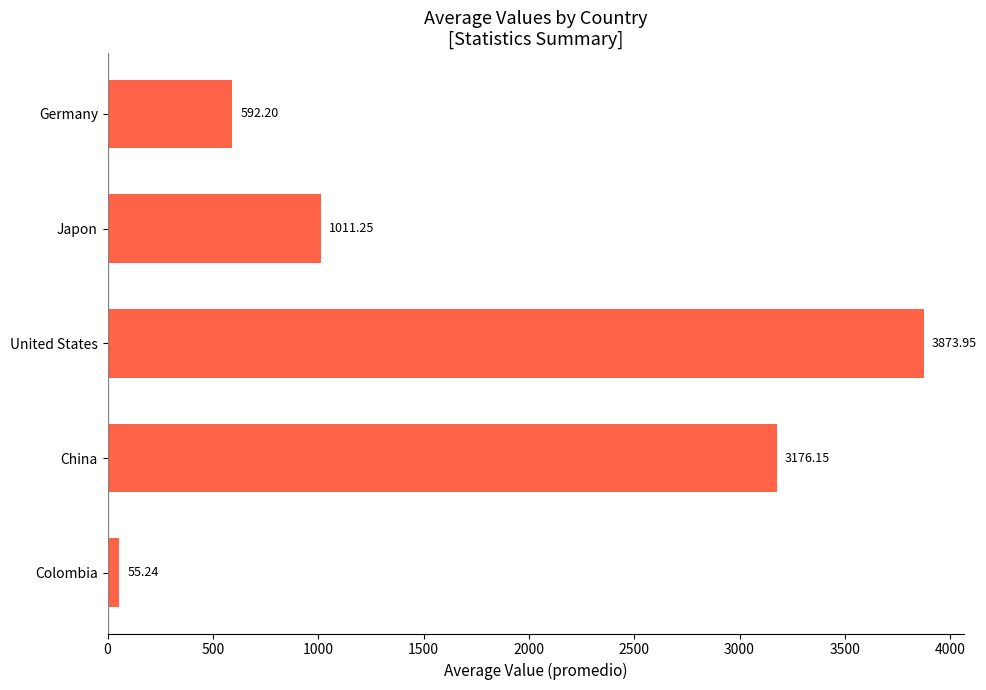

What is the maximum value shown in the chart?

3874.0